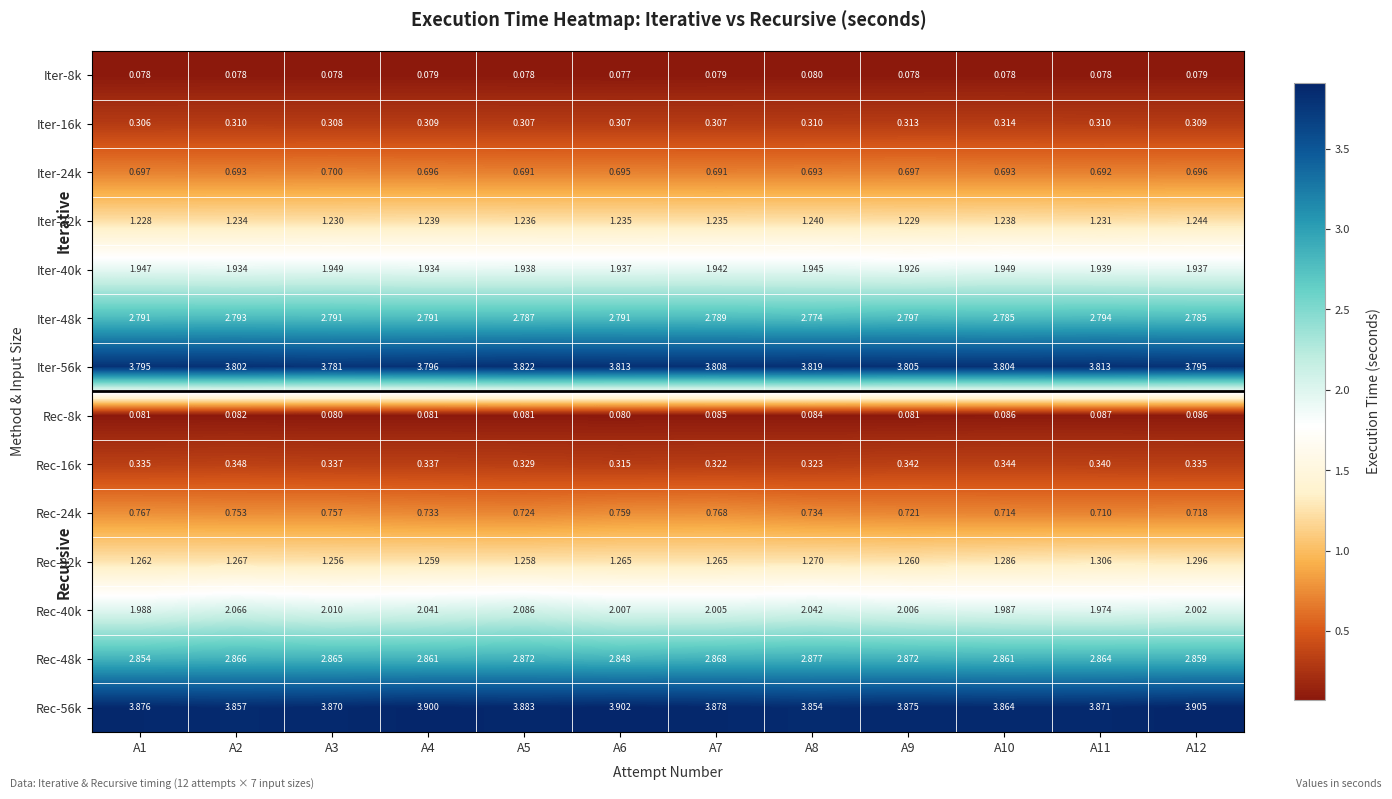

Is the value of Rec-16k at A7 greater than the value of Iter-32k at A11?

No